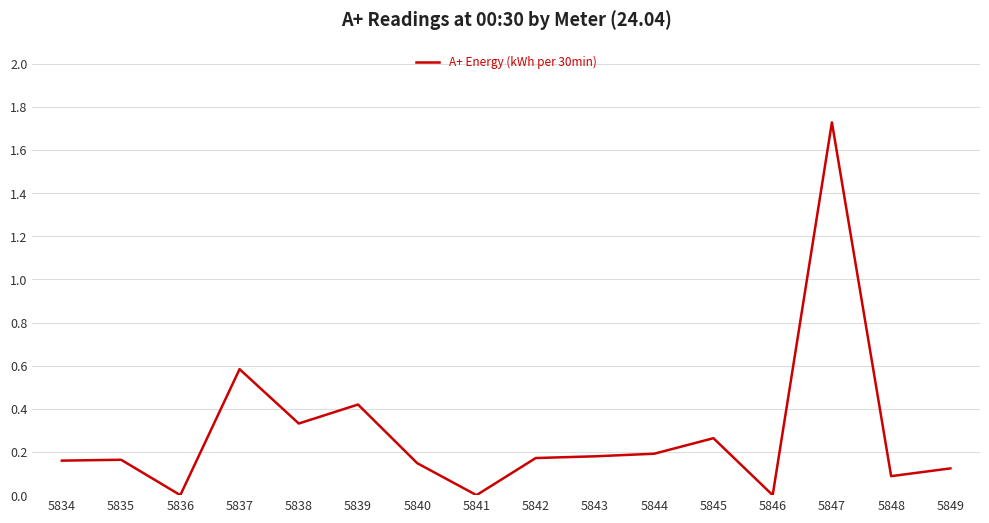

What is the difference between the values at 5836 and 5839?

0.4